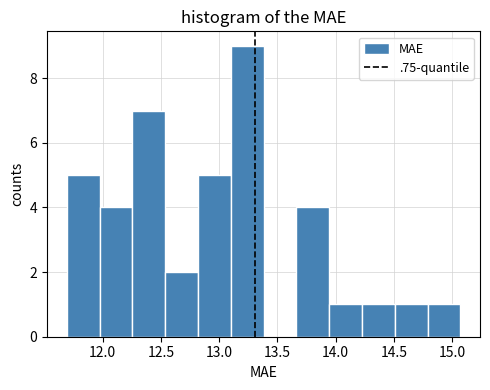

How tall is the bar that spans 13.10 to 13.40 on the x-axis? Neither the bar edges nor the heights are printed on the chart, so give them approximately, as read against the axes.

9